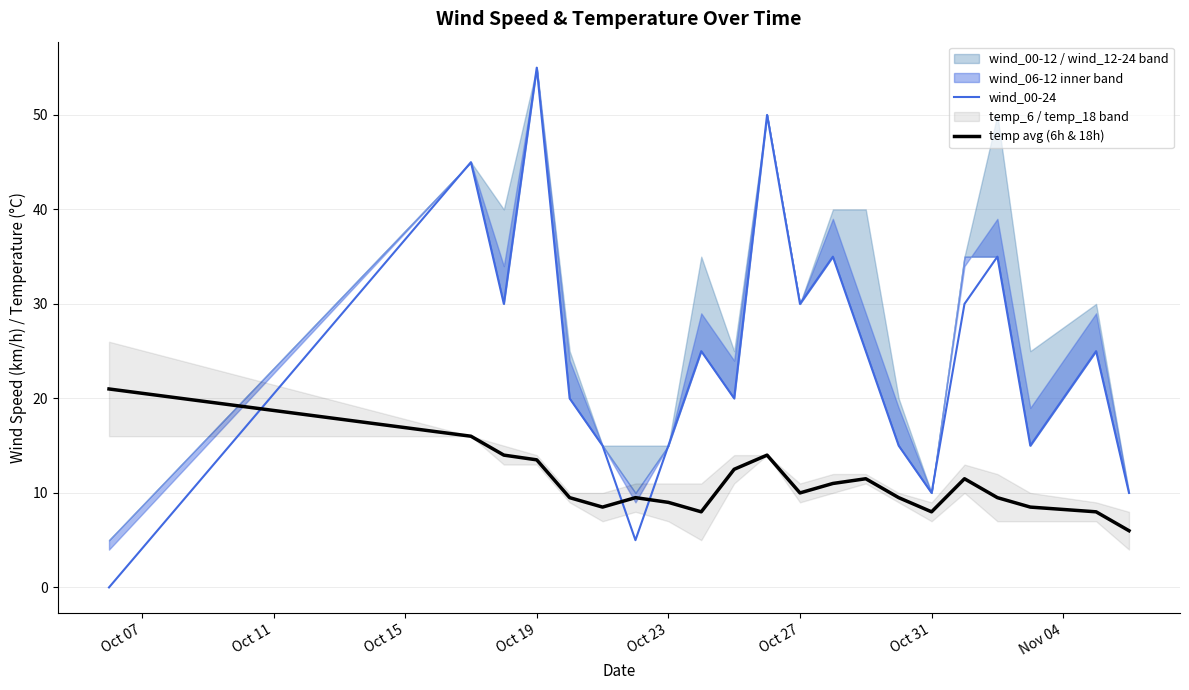

After their last crossing, which series has the higher values: wind_00-24 or temp avg (6h & 18h)?

wind_00-24